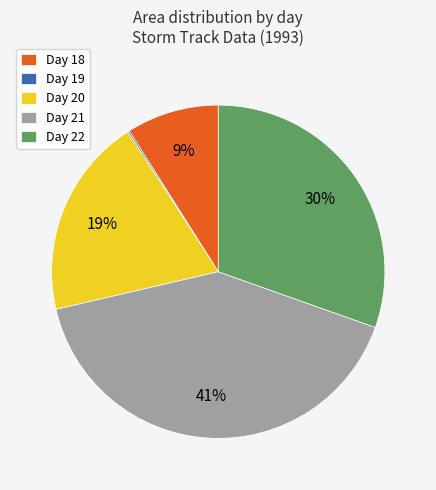

True or false: Day 22 accounts for 30% of the total.

True